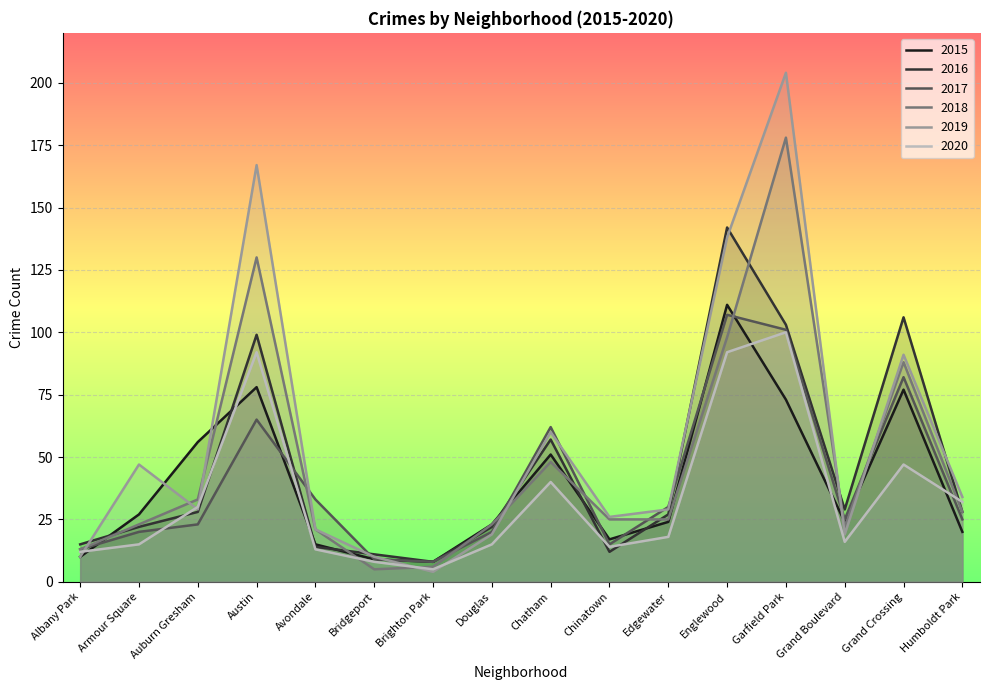

Reading left to right, list all the values displayed in this chart.

2015: Albany Park=10	Armour Square=27	Auburn Gresham=56	Austin=78	Avondale=15	Bridgeport=9	Brighton Park=8	Douglas=23	Chatham=51	Chinatown=17	Edgewater=24	Englewood=111	Garfield Park=73	Grand Boulevard=24	Grand Crossing=77	Humboldt Park=20
2016: Albany Park=15	Armour Square=22	Auburn Gresham=28	Austin=99	Avondale=14	Bridgeport=11	Brighton Park=8	Douglas=22	Chatham=57	Chinatown=12	Edgewater=27	Englewood=142	Garfield Park=103	Grand Boulevard=29	Grand Crossing=106	Humboldt Park=28
2017: Albany Park=13	Armour Square=20	Auburn Gresham=23	Austin=65	Avondale=33	Bridgeport=9	Brighton Park=8	Douglas=20	Chatham=62	Chinatown=15	Edgewater=30	Englewood=107	Garfield Park=101	Grand Boulevard=25	Grand Crossing=82	Humboldt Park=25
2018: Albany Park=13	Armour Square=23	Auburn Gresham=33	Austin=130	Avondale=21	Bridgeport=5	Brighton Park=6	Douglas=23	Chatham=48	Chinatown=25	Edgewater=25	Englewood=98	Garfield Park=178	Grand Boulevard=22	Grand Crossing=88	Humboldt Park=28
2020: Albany Park=12	Armour Square=15	Auburn Gresham=30	Austin=92	Avondale=13	Bridgeport=8	Brighton Park=5	Douglas=15	Chatham=40	Chinatown=14	Edgewater=18	Englewood=92	Garfield Park=100	Grand Boulevard=16	Grand Crossing=47	Humboldt Park=32
2019: Albany Park=10	Armour Square=47	Auburn Gresham=29	Austin=167	Avondale=21	Bridgeport=10	Brighton Park=4	Douglas=19	Chatham=60	Chinatown=26	Edgewater=29	Englewood=138	Garfield Park=204	Grand Boulevard=19	Grand Crossing=91	Humboldt Park=34